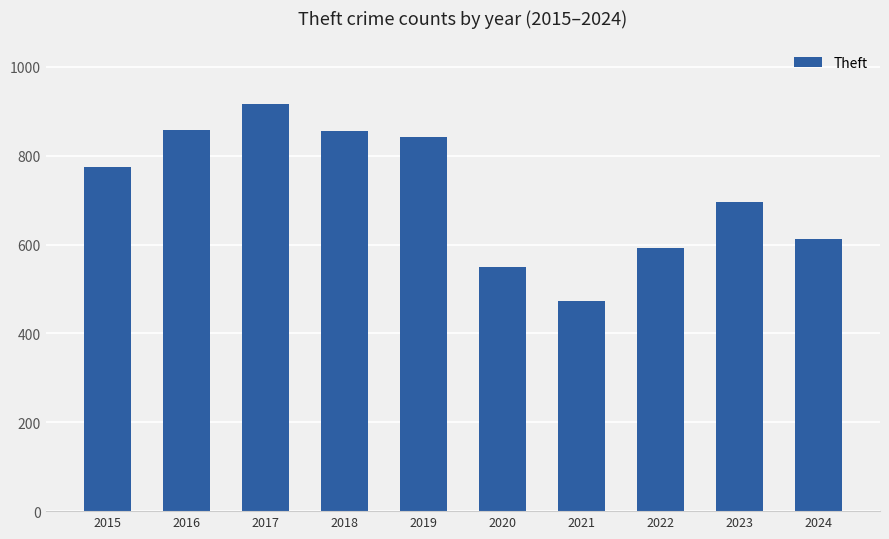

The chart shows a value of 823 at 2022. True or false?

False